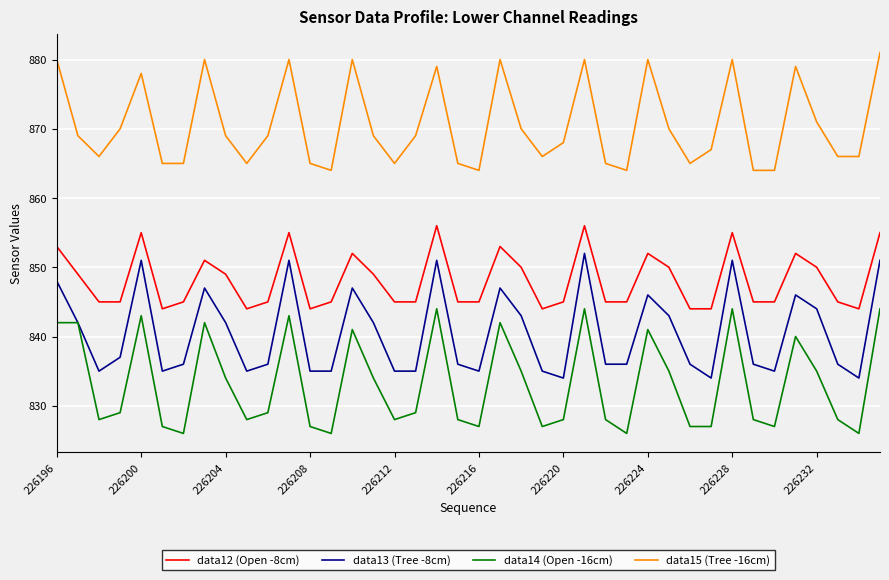

True or false: data12 (Open -8cm) and data13 (Tree -8cm) cross at least once.

False